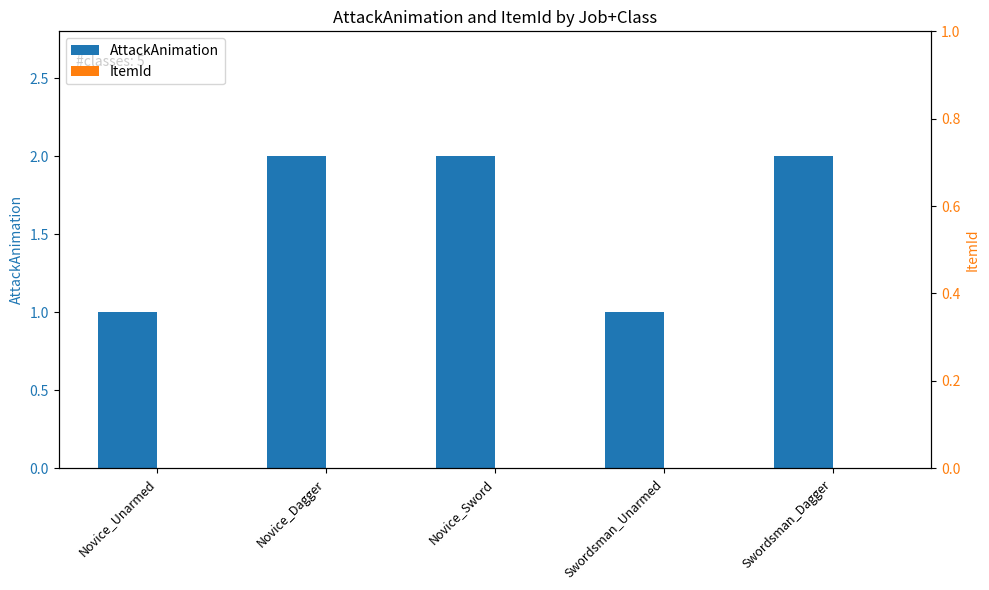

What is the label of the 4th bar from the left?

Swordsman_Unarmed